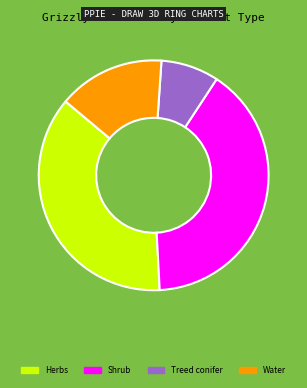

Which category has the biggest portion of the pie?

Shrub